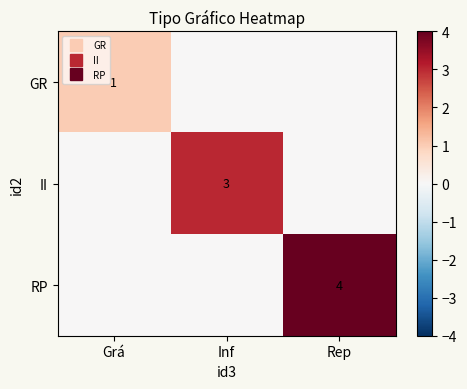

The value of RP at Inf is -2. True or false?

False